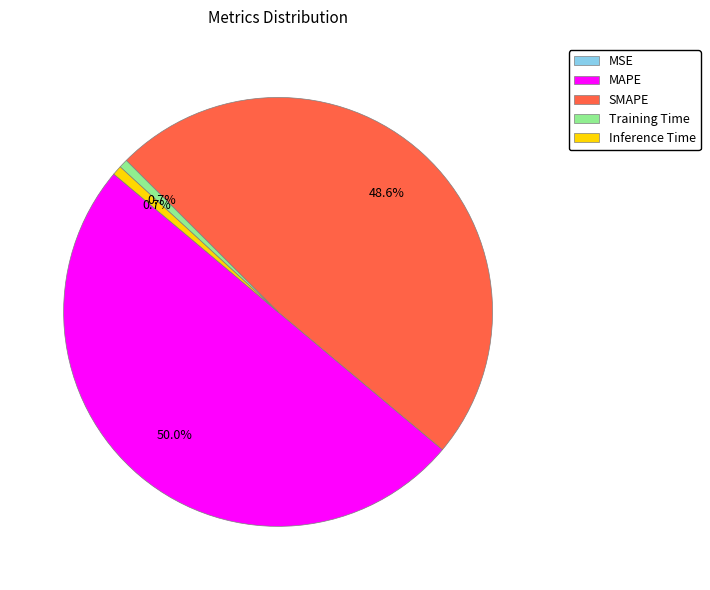

Which slice is the largest?

MAPE